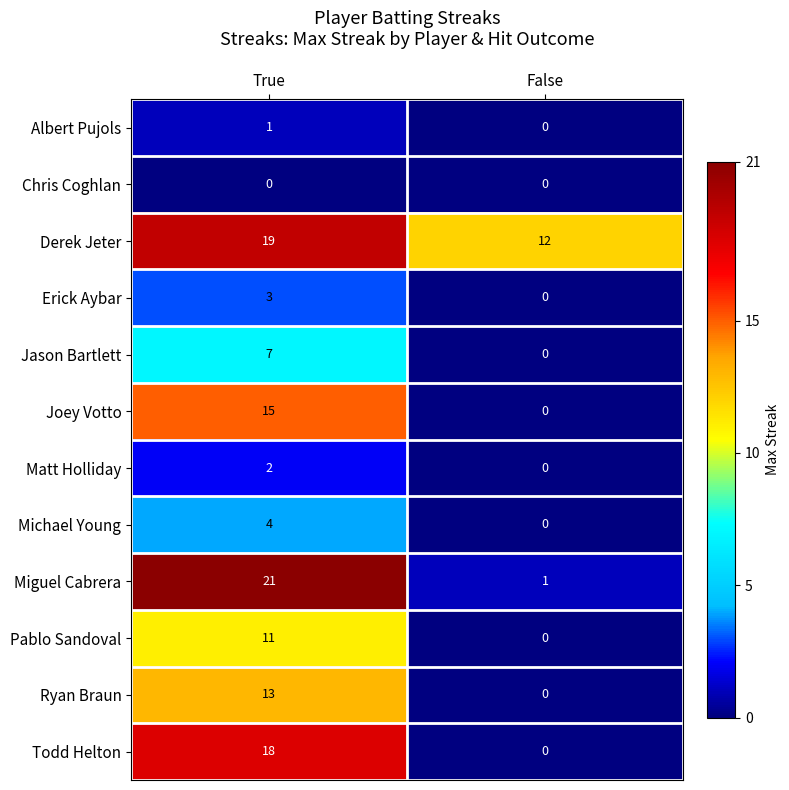

What is the total value across all series at True?

114